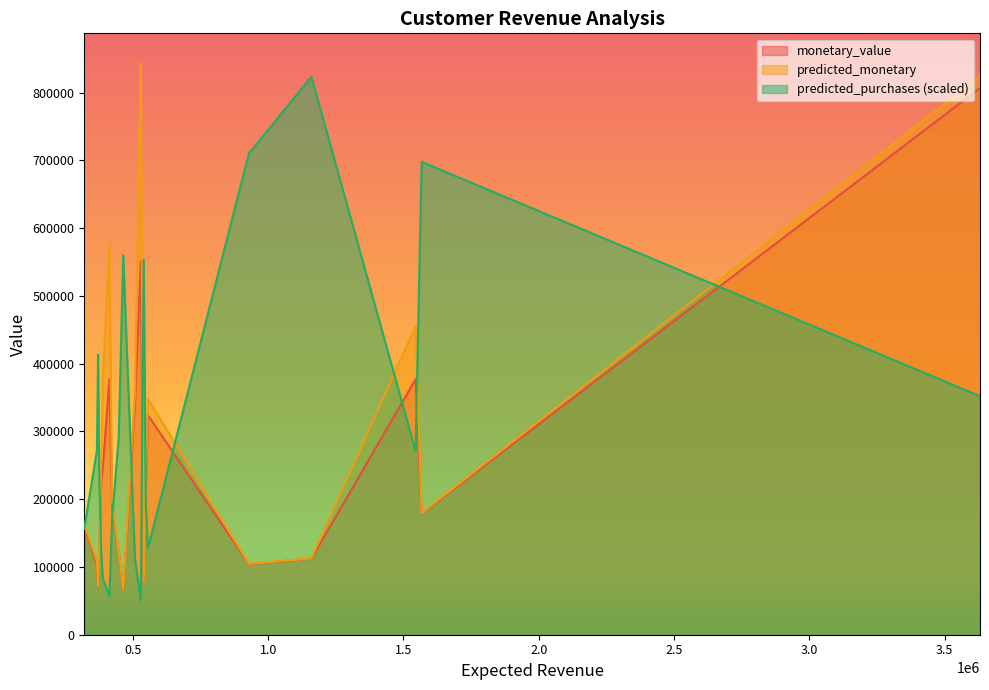

At 376084.75403951947, list the series in order from smallest to largest.

monetary_value, predicted_monetary, predicted_purchases